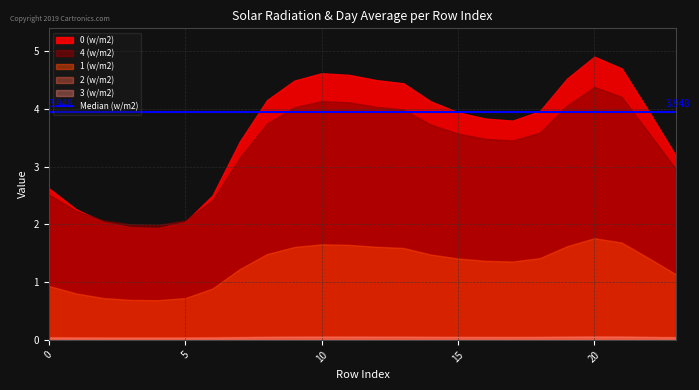

At which category does the chart reach its peak across all series?

20